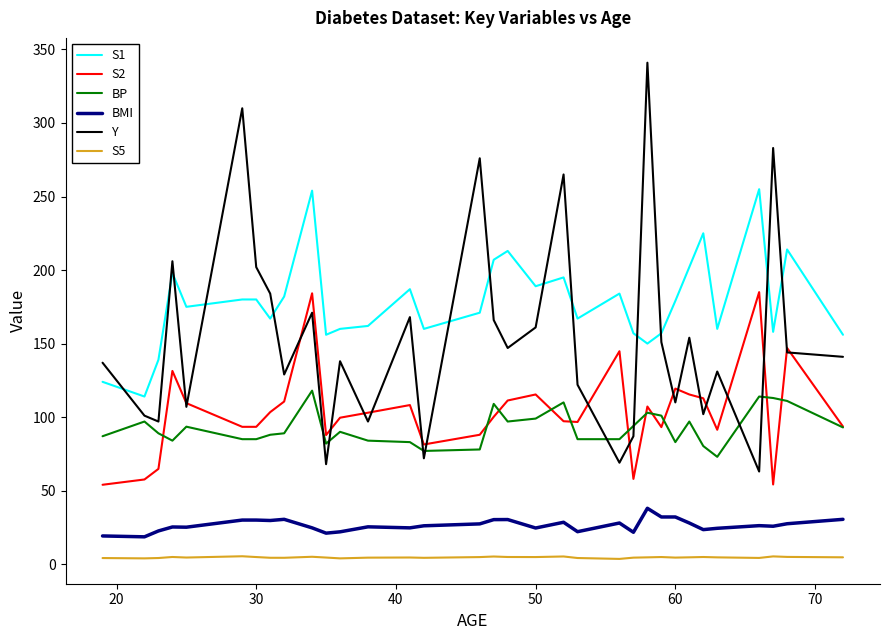

Which series has the largest total across all categories?

S1